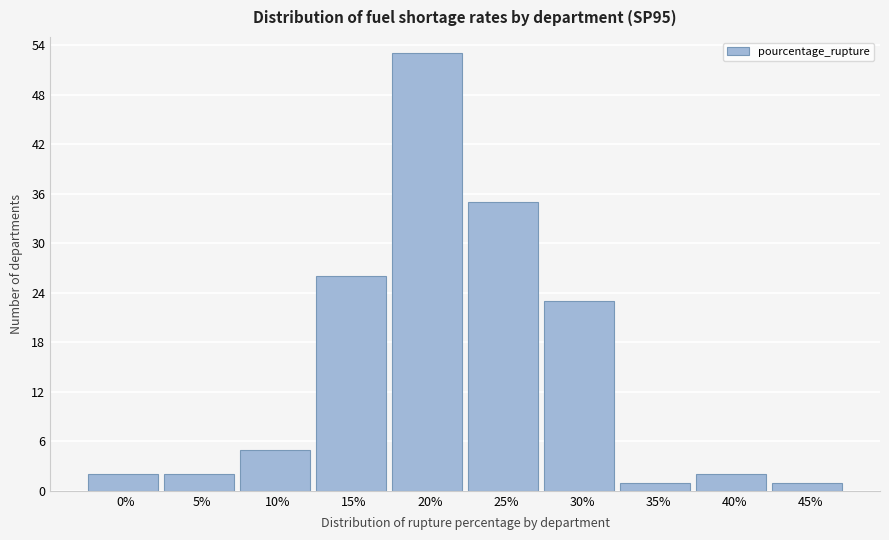

Reading left to right, what are all the values shown in this chart?

0%=2	5%=2	10%=5	15%=26	20%=53	25%=35	30%=23	35%=1	40%=2	45%=1